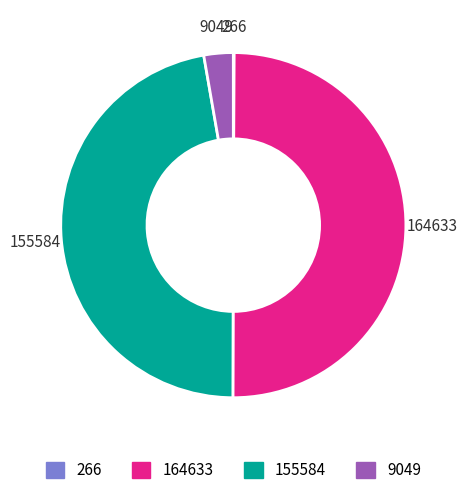

True or false: 9049 accounts for 3% of the total.

True